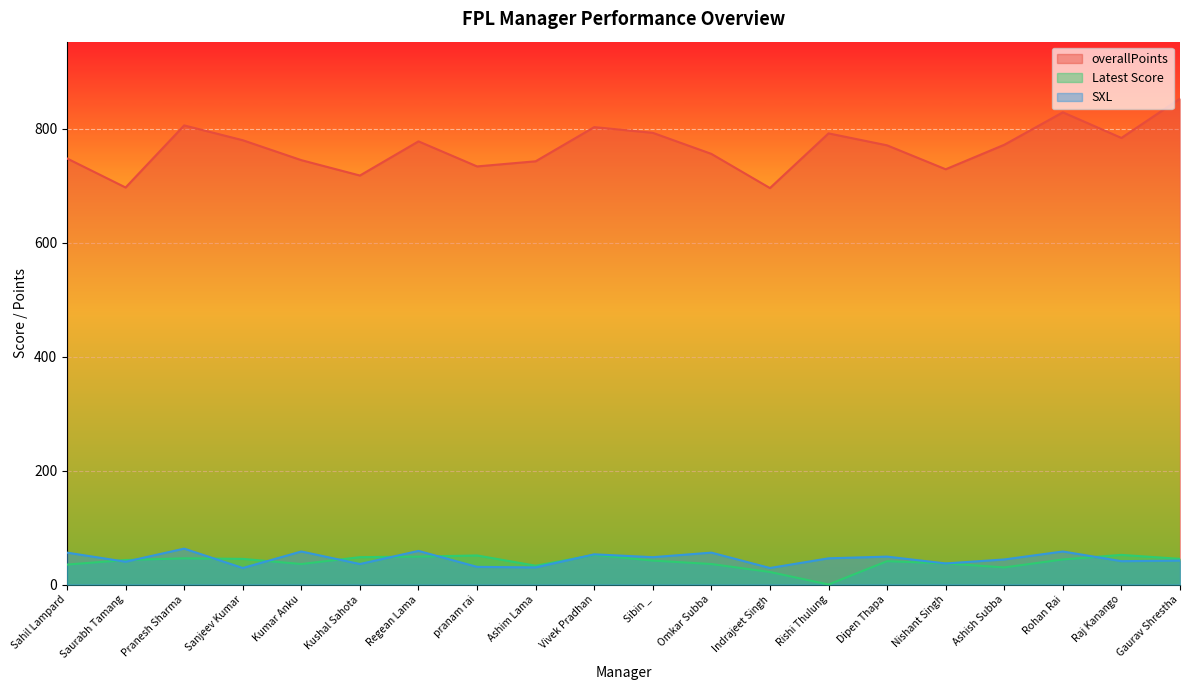

At how many categories does at least one series exceed 414?

20